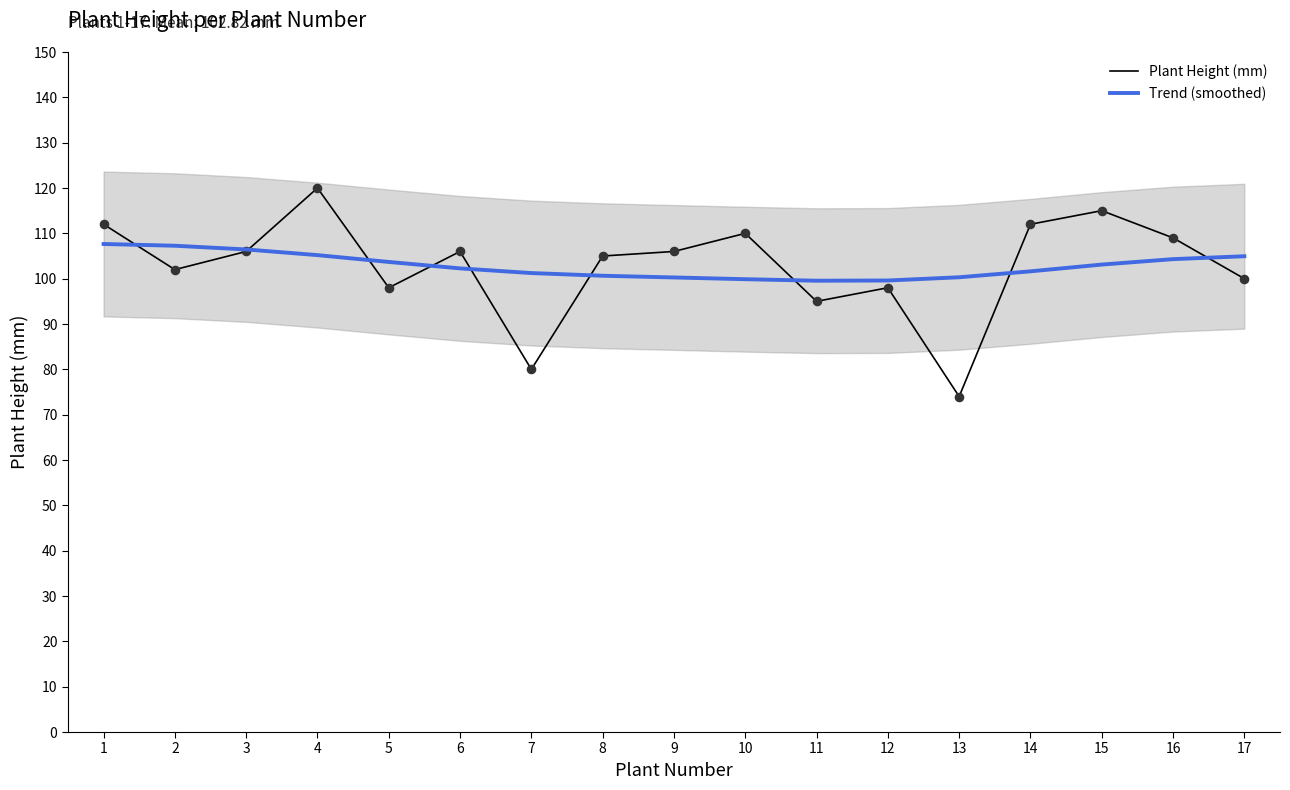

Which series has the widest spread of Y values?

Plant Height (mm)